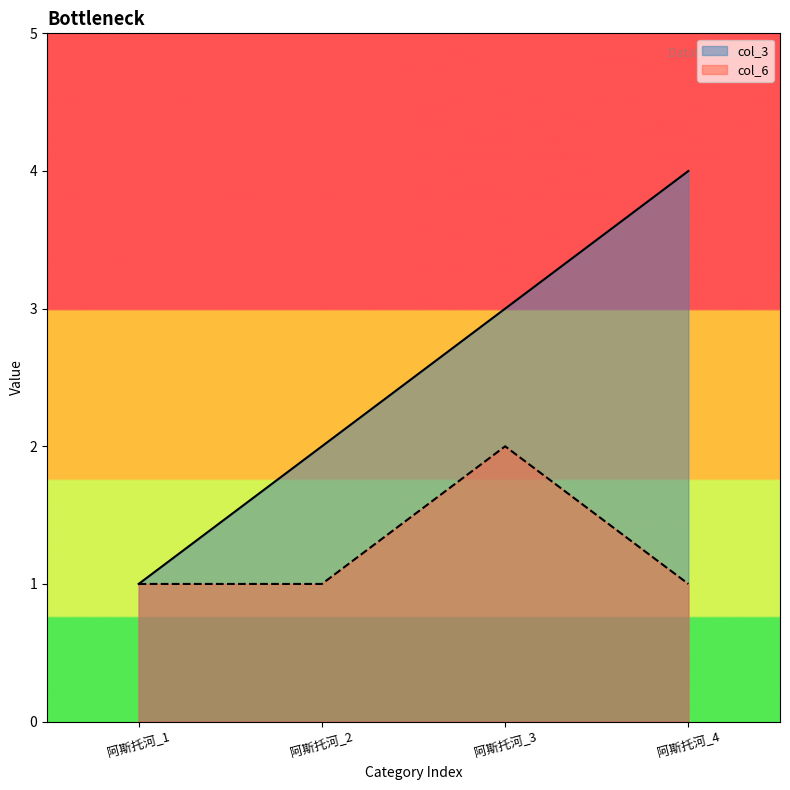

How many lines are shown in the chart?

2